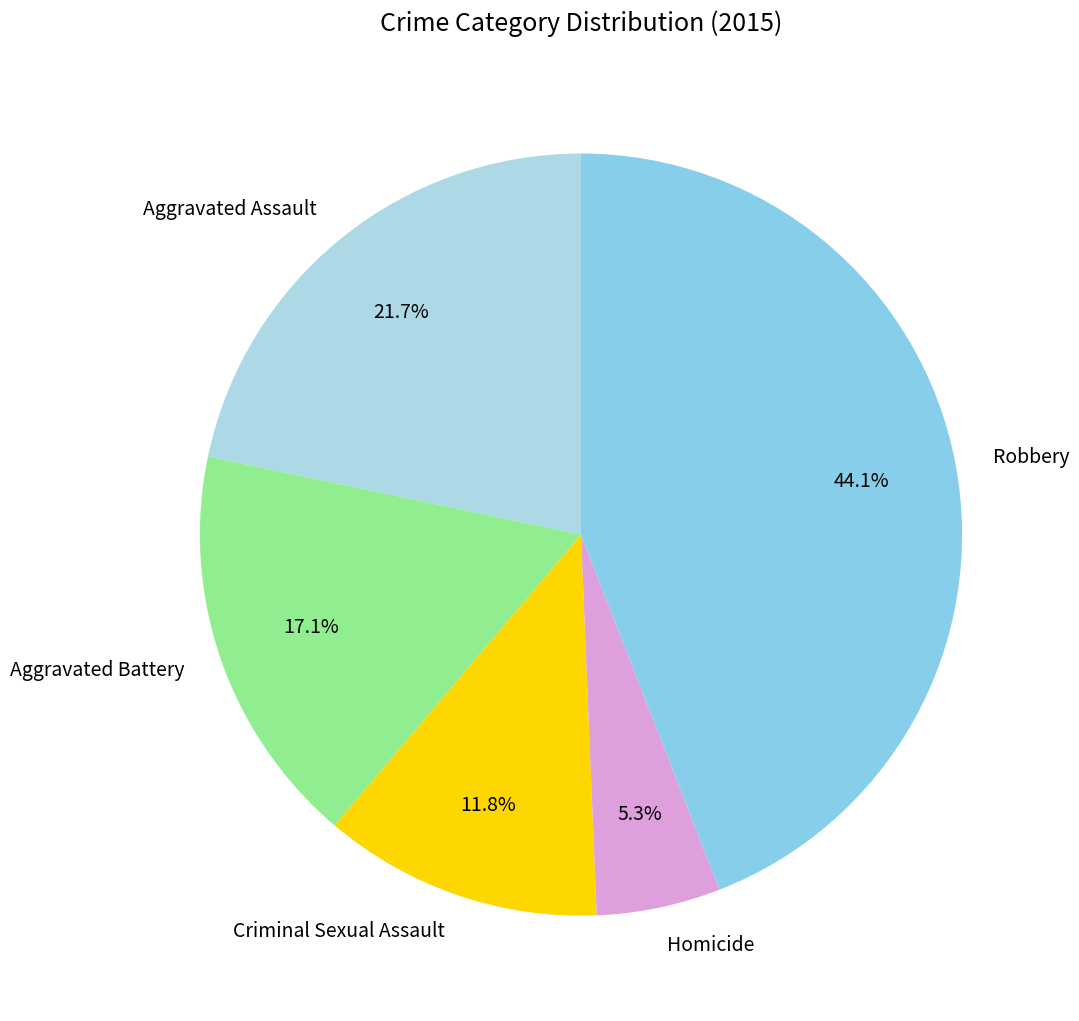

Between Homicide and Robbery, which is larger?

Robbery